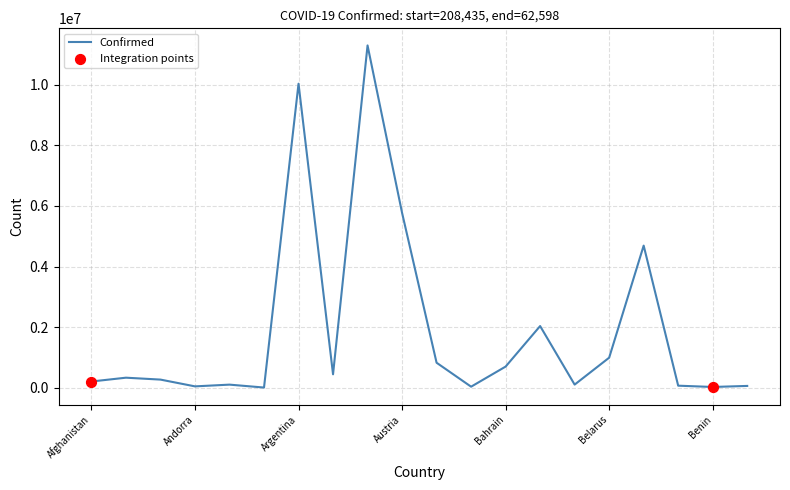

What is the greatest value displayed?

11295446